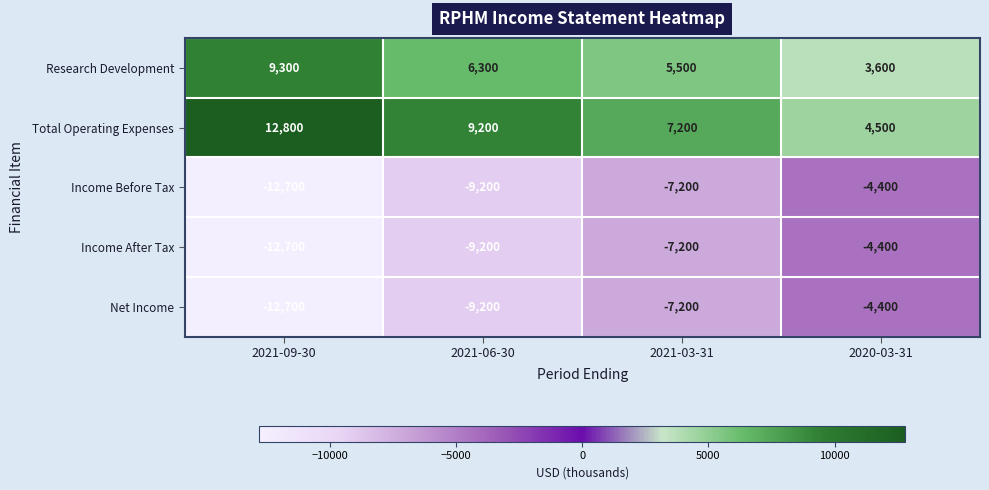

The value of Net Income at 2021-09-30 is -19715. True or false?

False